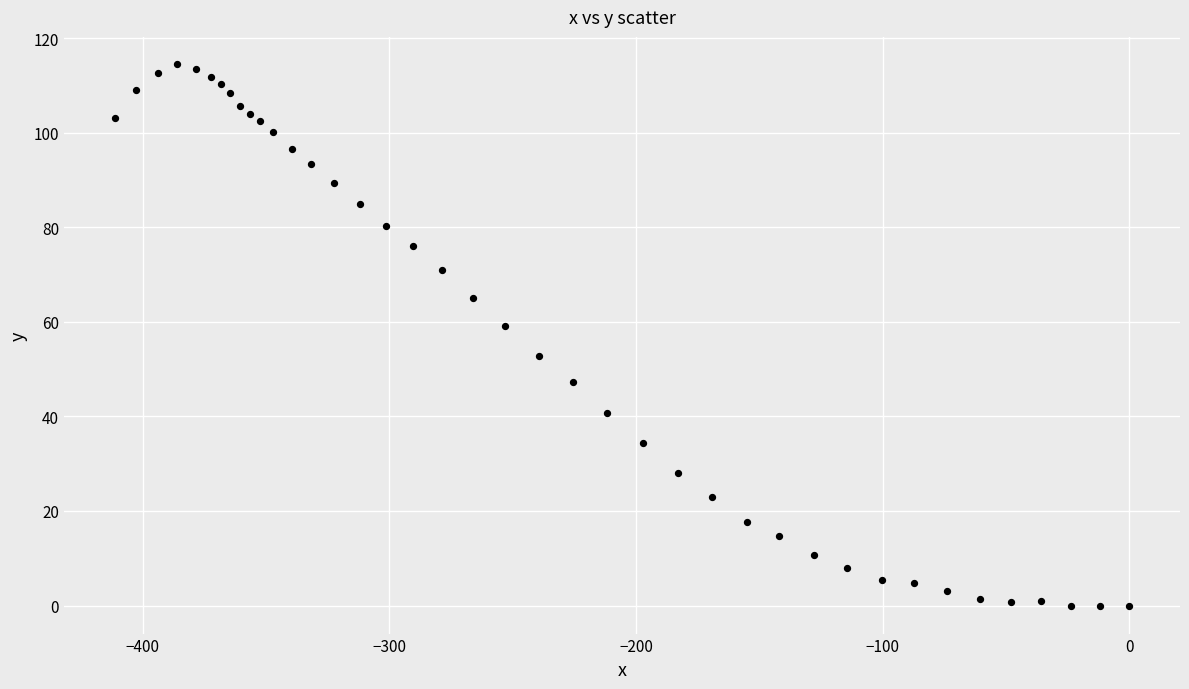

What Y value in the scatter plot is closest to 57?

59.2